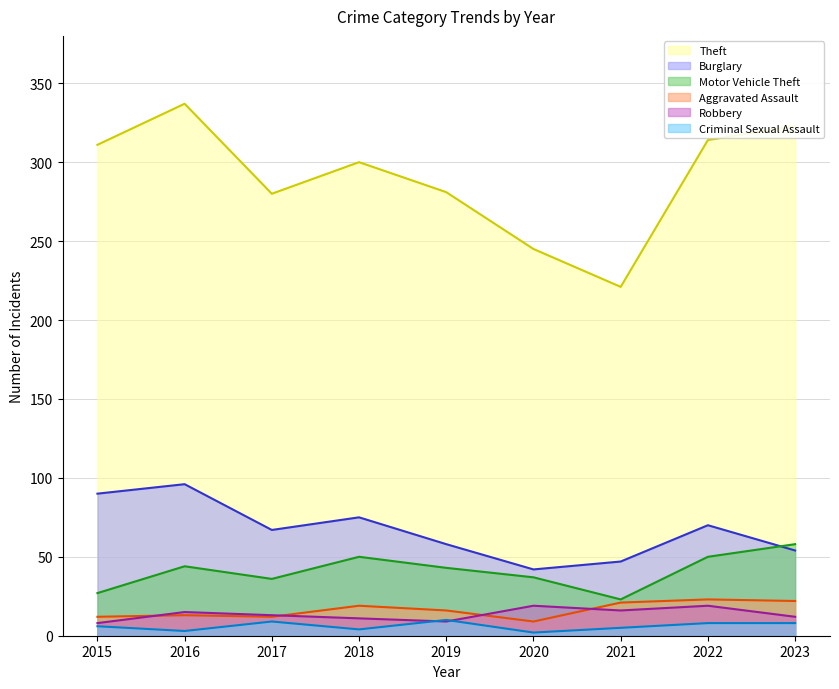

What is the lowest value of the Theft series?

221